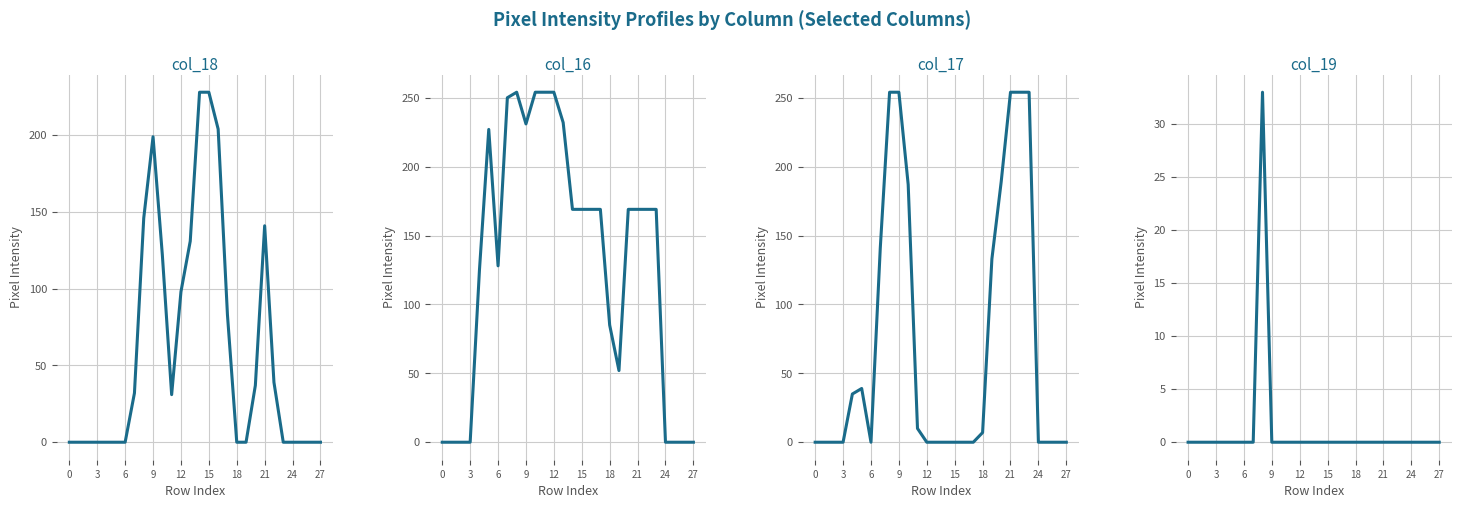

How many interior local peaks does the col_19 series have?

1